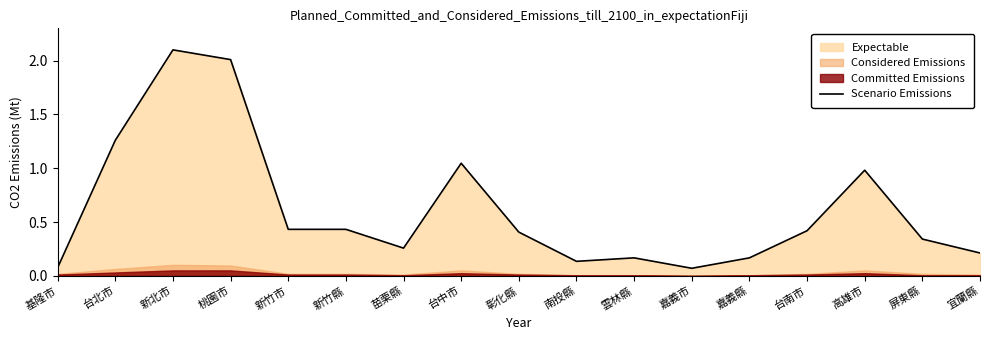

What is the maximum value shown in the chart?

2.1